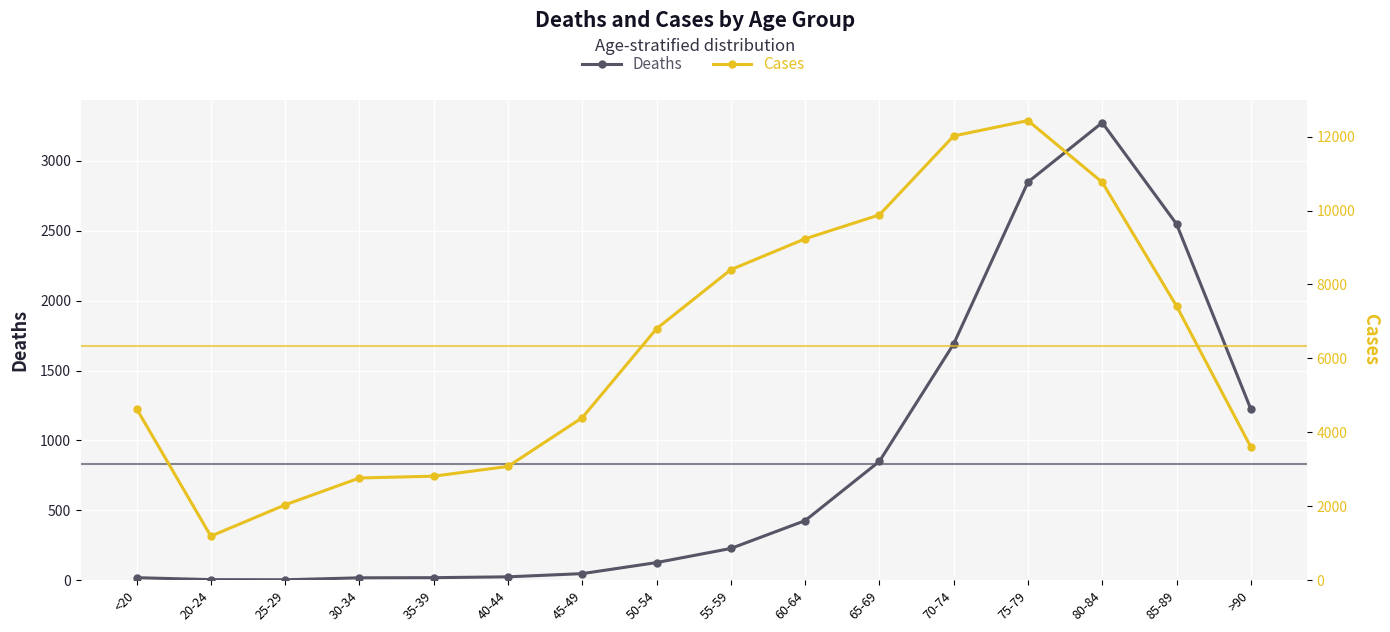

True or false: Cases has more than 0 points higher than both neighbors.

True